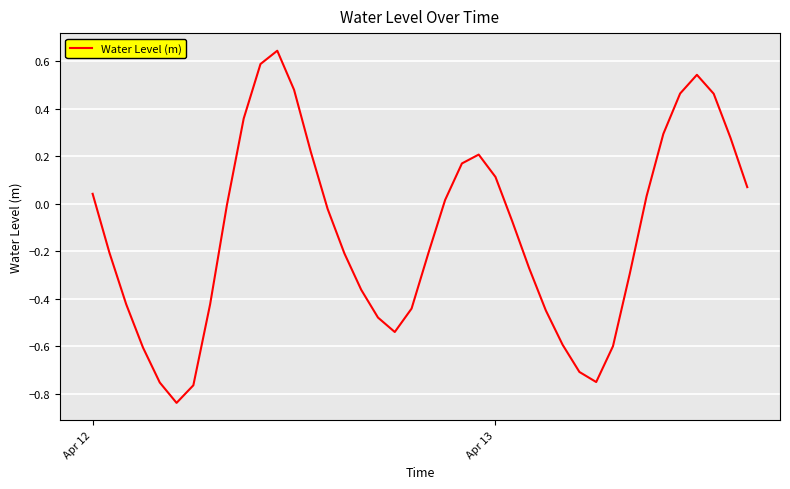

What is the difference between the maximum and minimum values?

1.5